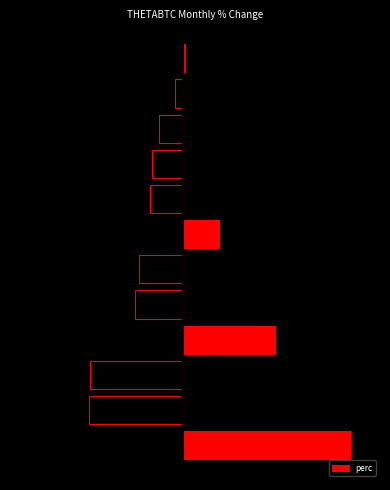

Does the chart contain any negative values?

Yes